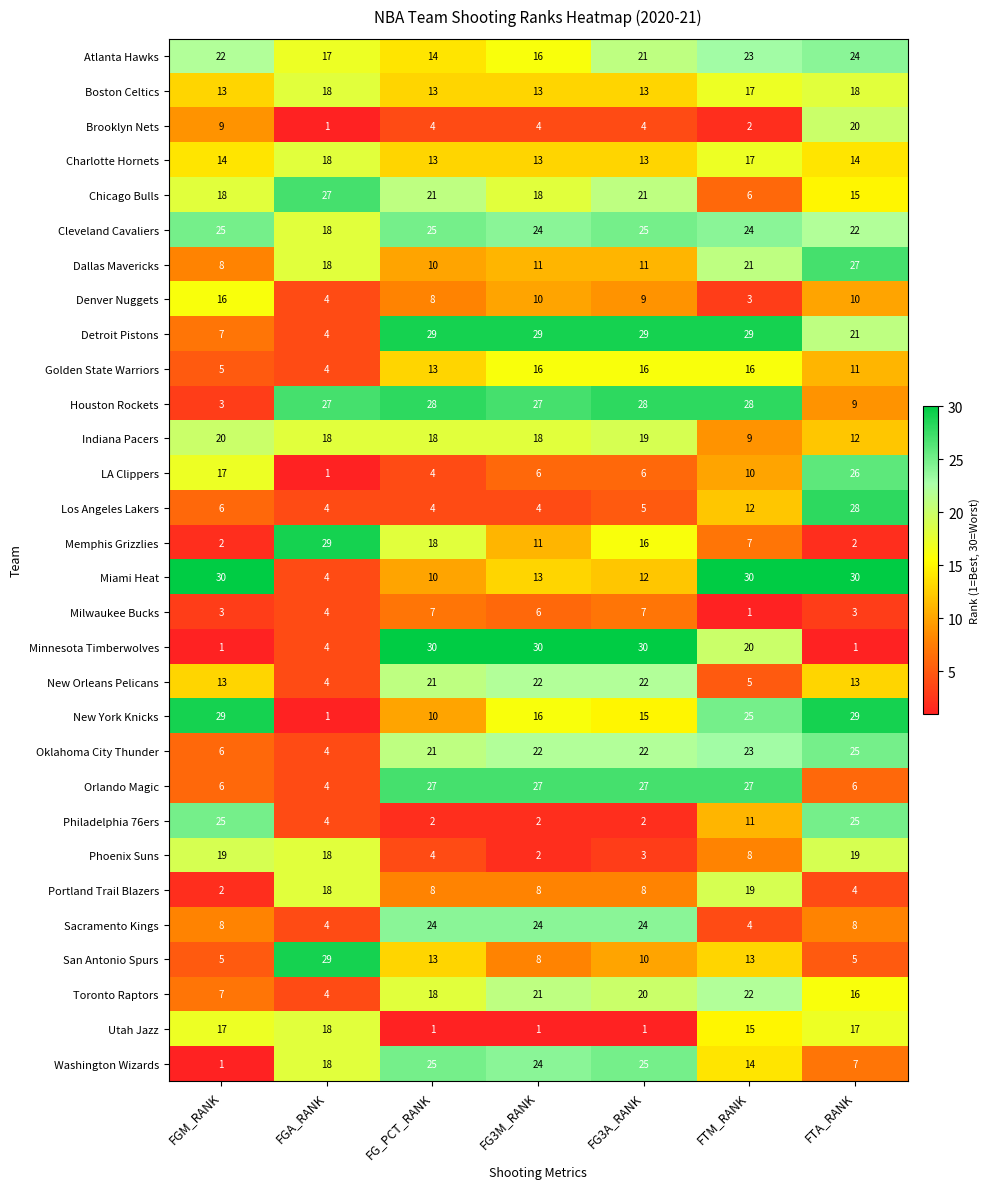

What is the difference between the second highest and minimum values in the Sacramento Kings series?

20